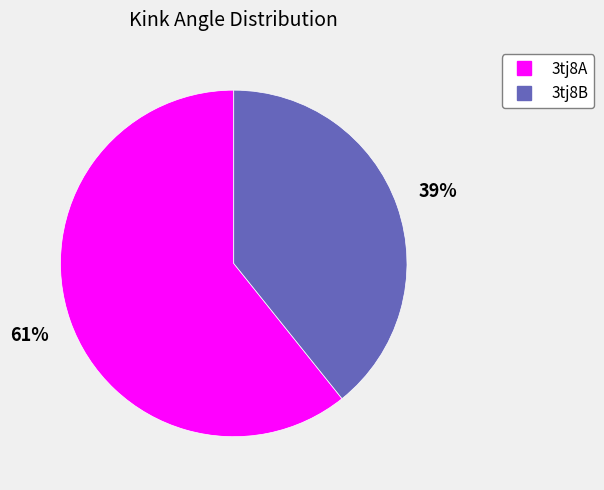

Is there any slice that represents more than half of the pie?

Yes